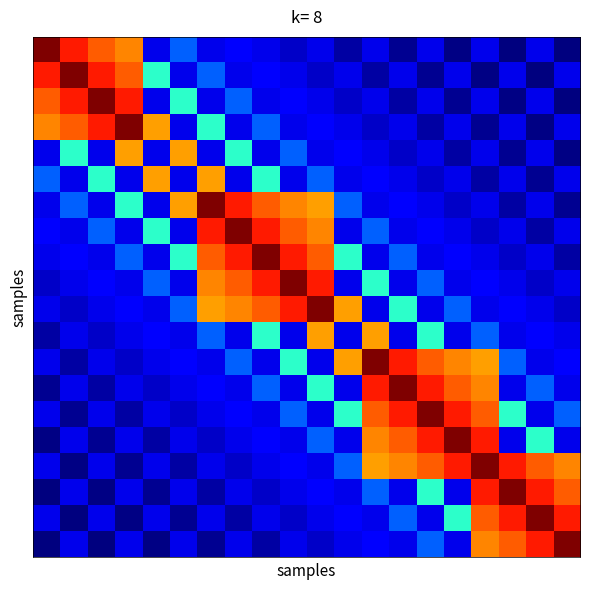

How many series are shown in this chart?

20